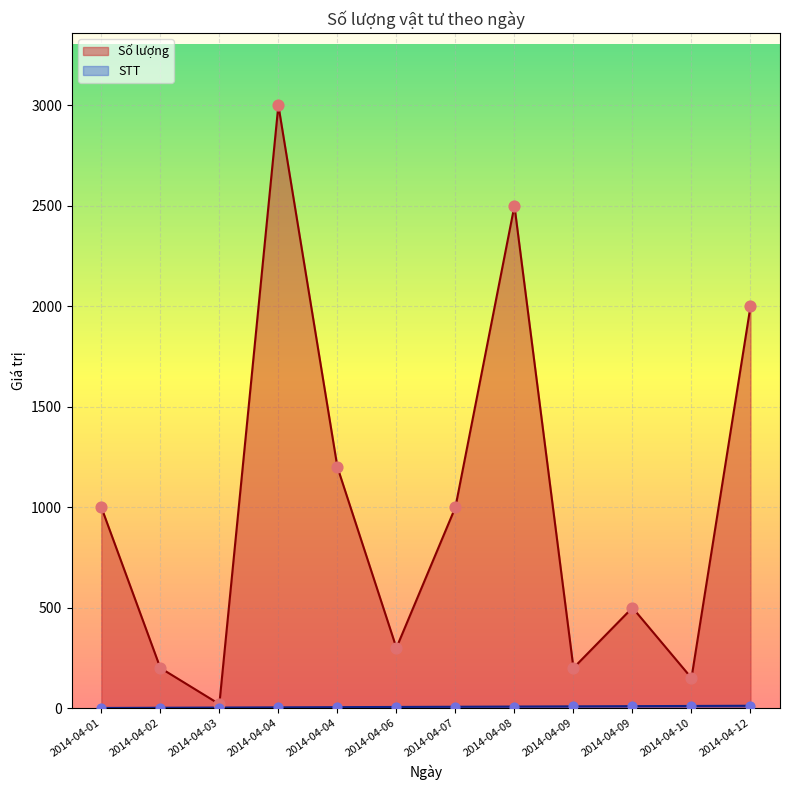

Which series contains the lowest Y value?

STT